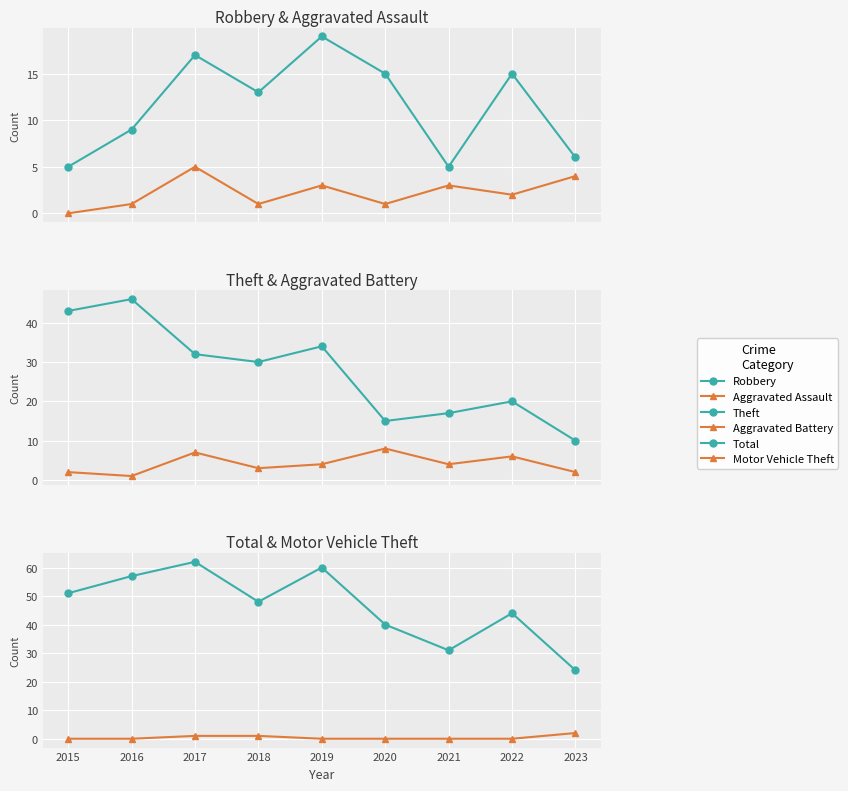

What are all the series names shown in the legend?

Robbery, Aggravated Assault, Theft, Aggravated Battery, Total, Motor Vehicle Theft